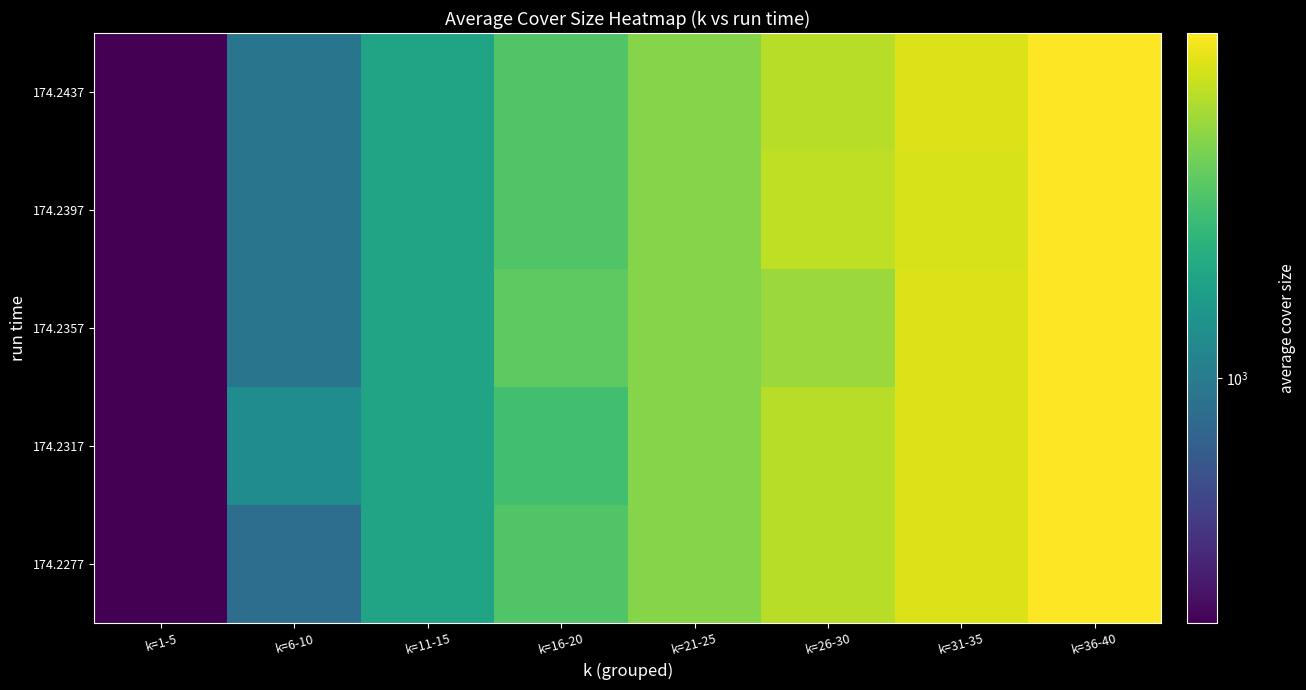

What is the minimum value shown in the chart?

707.0